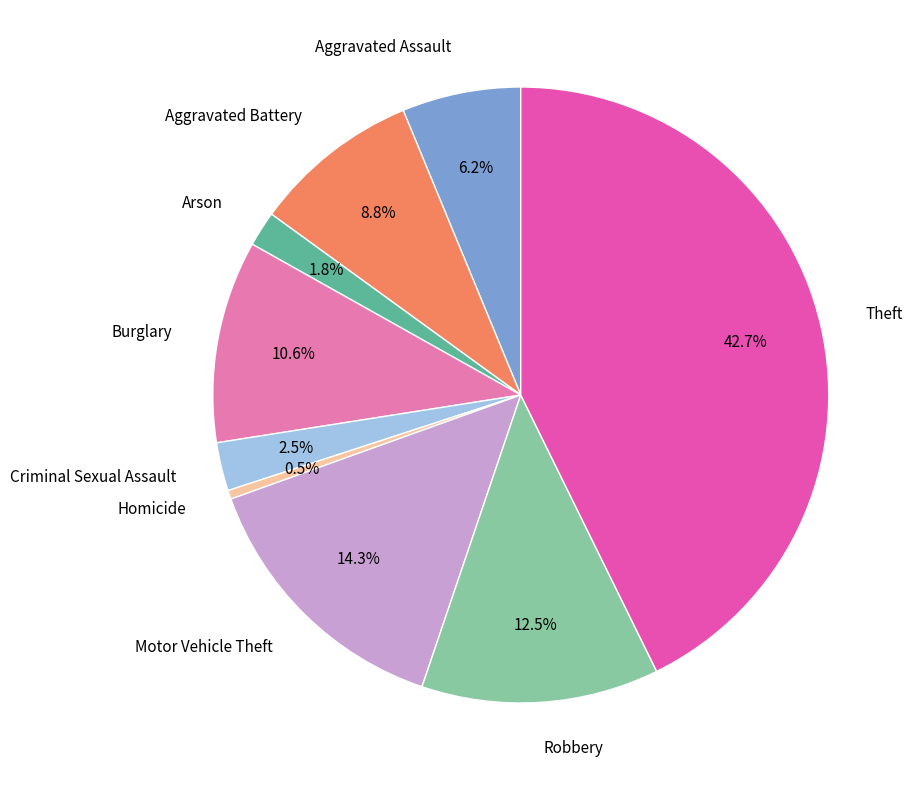

What is the smallest slice in the pie chart?

Homicide